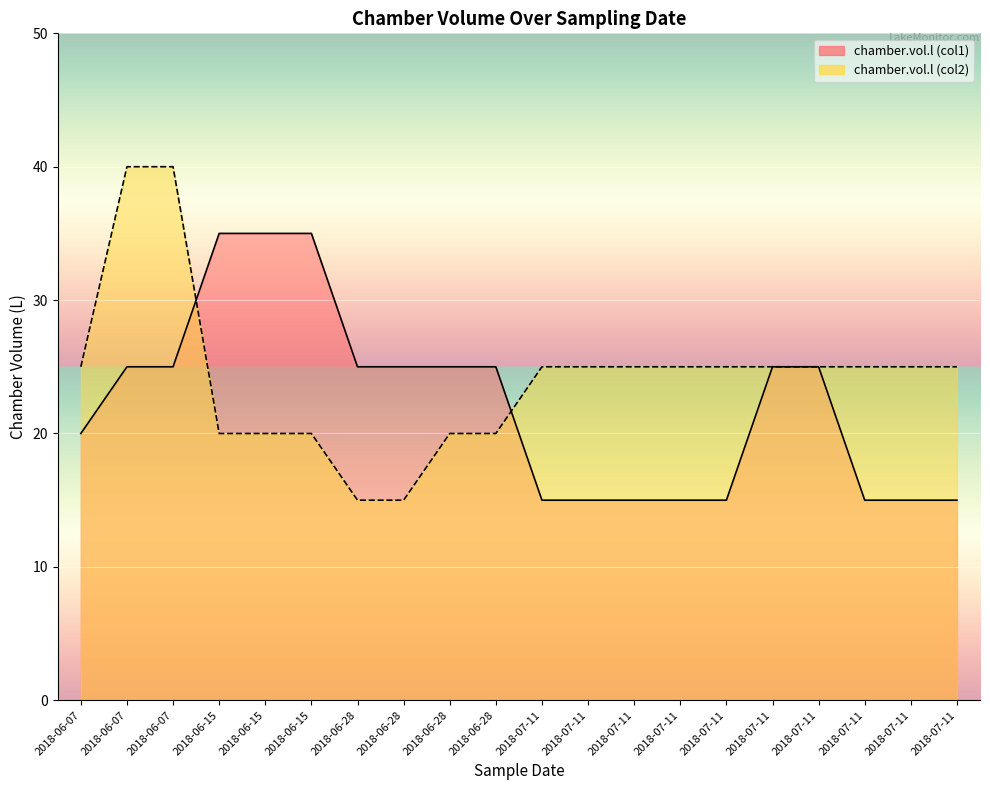

How many lines are shown in the chart?

2